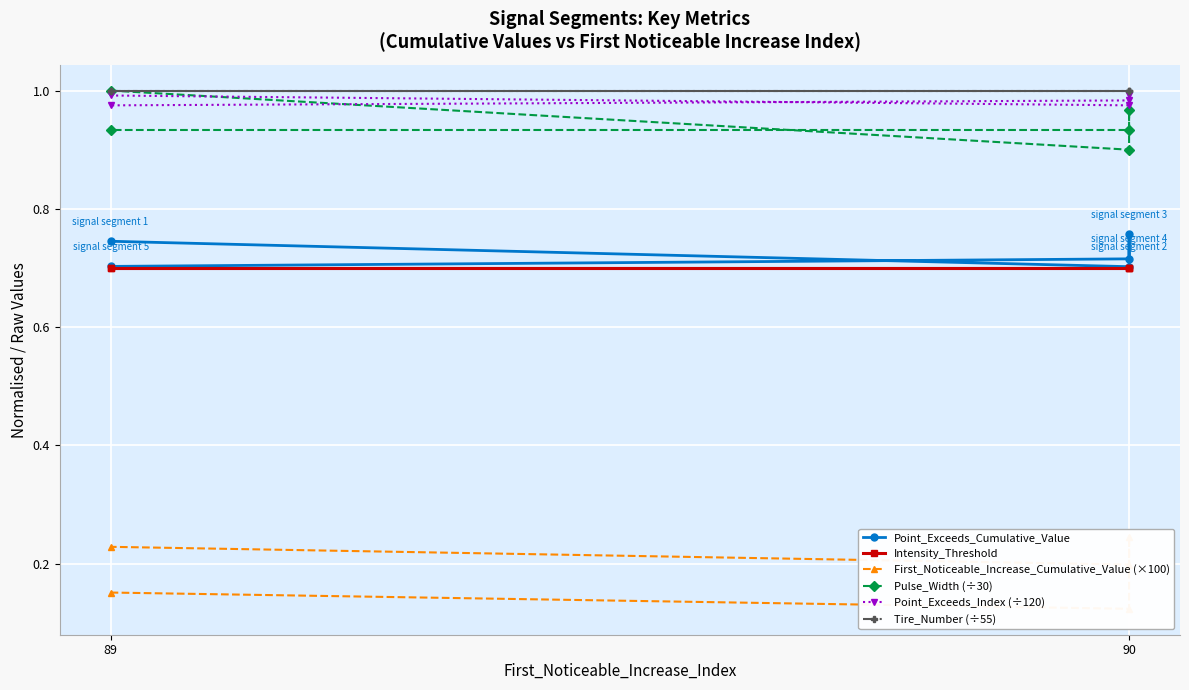

Where is Intensity_Threshold nearest to the value 0?

89